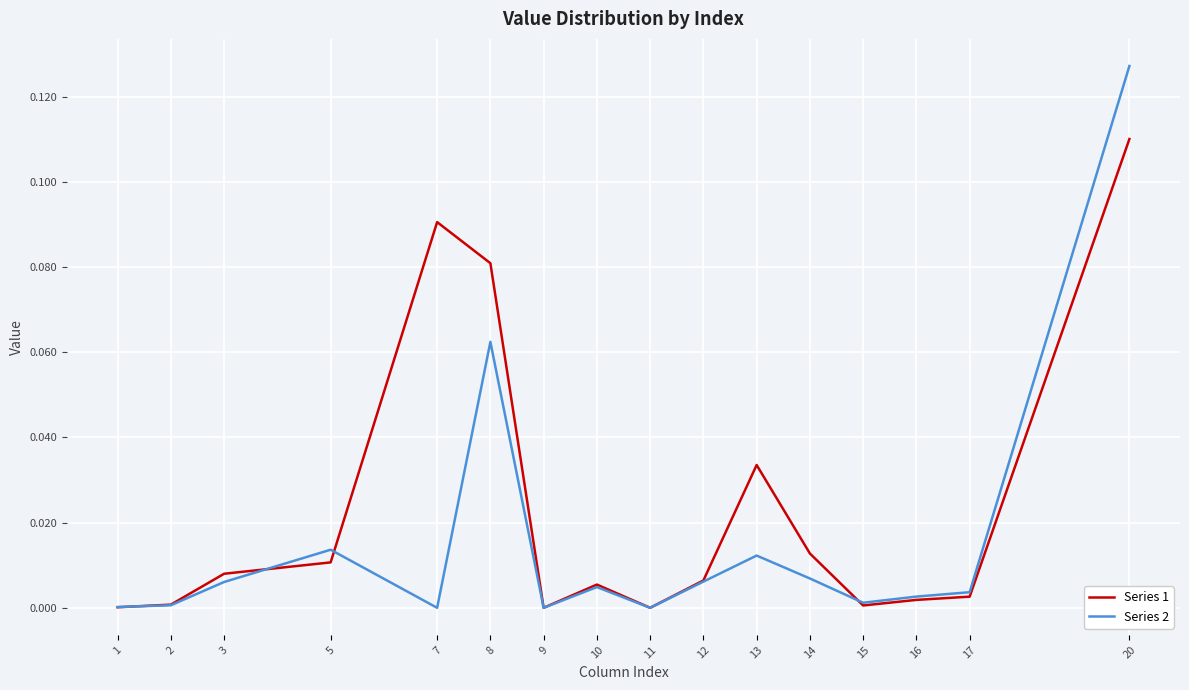

Rank the series at 20 from lowest to highest value.

Series 1, Series 2